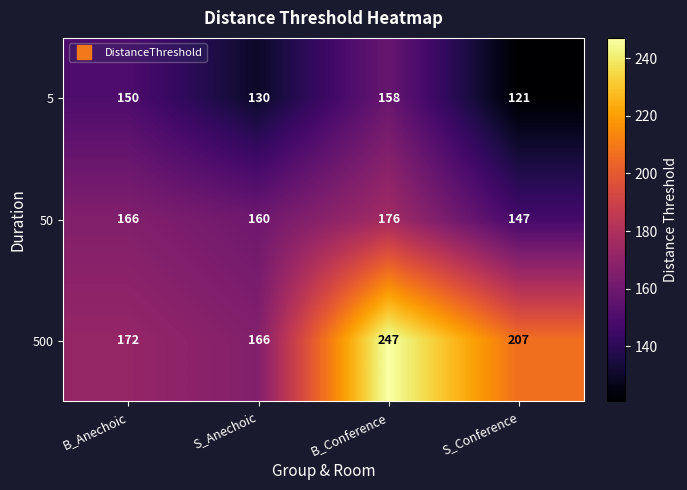

How many 5 values are between 130 and 158?

3